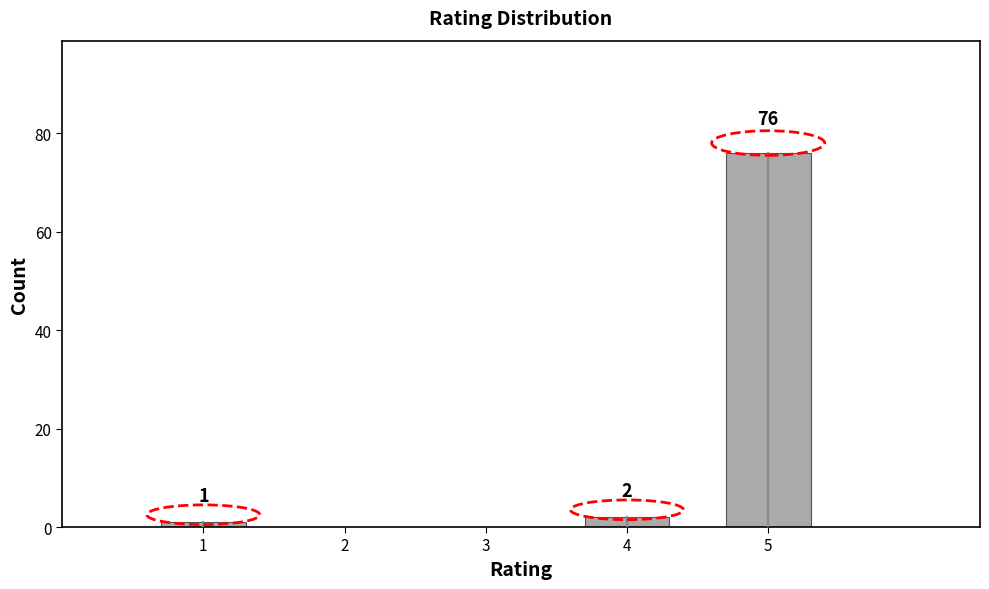

Reading right to left, transcribe all the data shown in this chart.

5=76	4=2	3=0	2=0	1=1